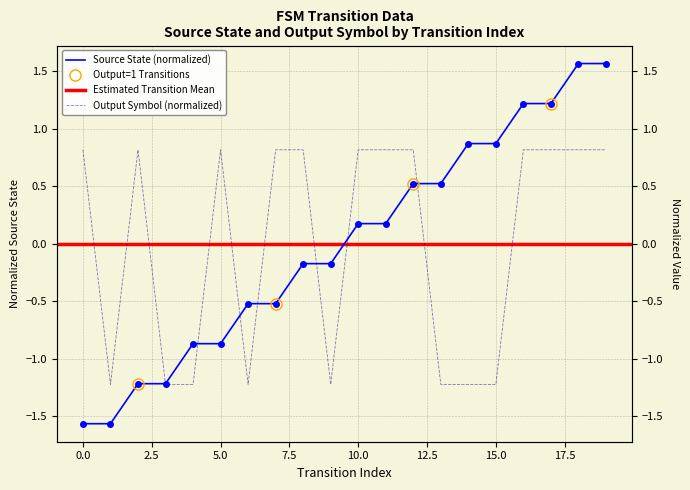

Reading right to left, transcribe all the data shown in this chart.

source_state: 19=1.6	18=1.6	17=1.2	16=1.2	15=0.9	14=0.9	13=0.5	12=0.5	11=0.2	10=0.2	9=-0.2	8=-0.2	7=-0.5	6=-0.5	5=-0.9	4=-0.9	3=-1.2	2=-1.2	1=-1.6	0=-1.6
output_symbol: 19=0.8	18=0.8	17=0.8	16=0.8	15=-1.2	14=-1.2	13=-1.2	12=0.8	11=0.8	10=0.8	9=-1.2	8=0.8	7=0.8	6=-1.2	5=0.8	4=-1.2	3=-1.2	2=0.8	1=-1.2	0=0.8